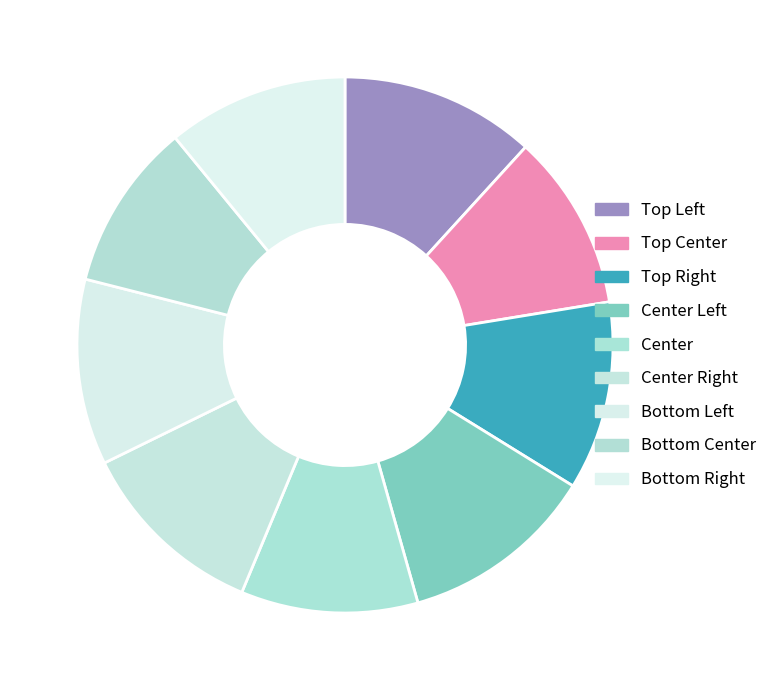

Which category has the biggest portion of the pie?

Center Left